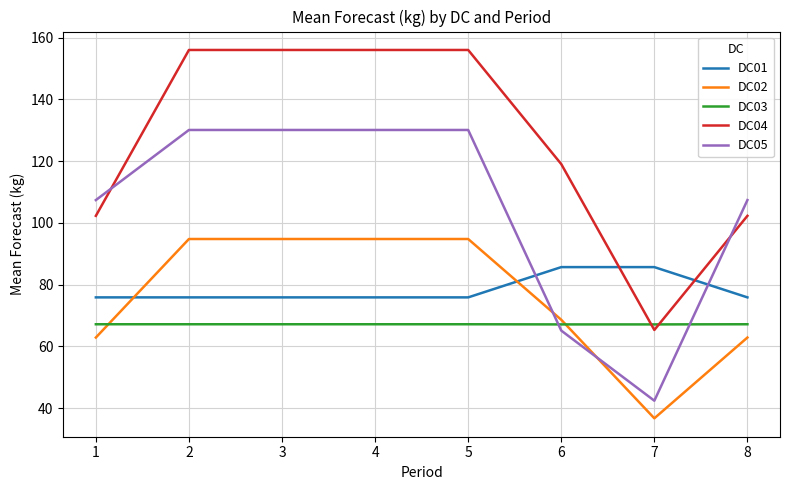

True or false: DC04 and DC02 intersect in this chart.

False